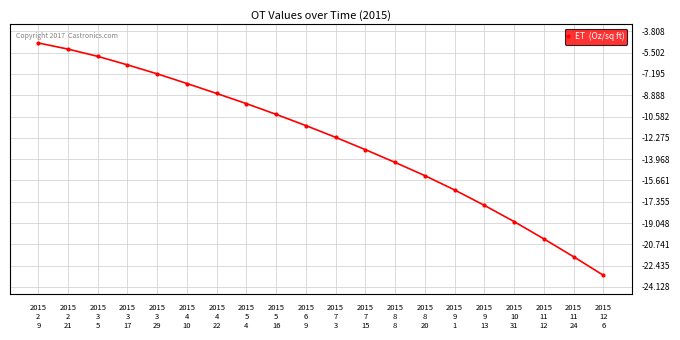

What is the change in value from 2015
3
29 to 2015
7
15?

-6.0